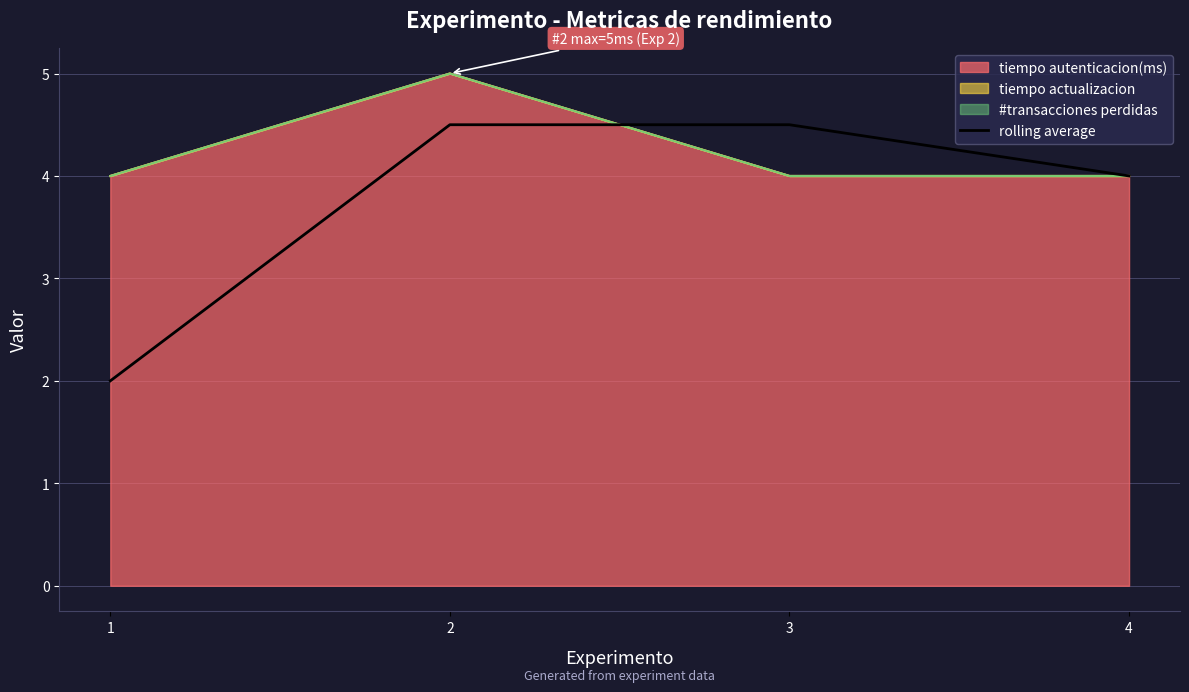

True or false: there are more than 1 points higher than both neighbors.

False